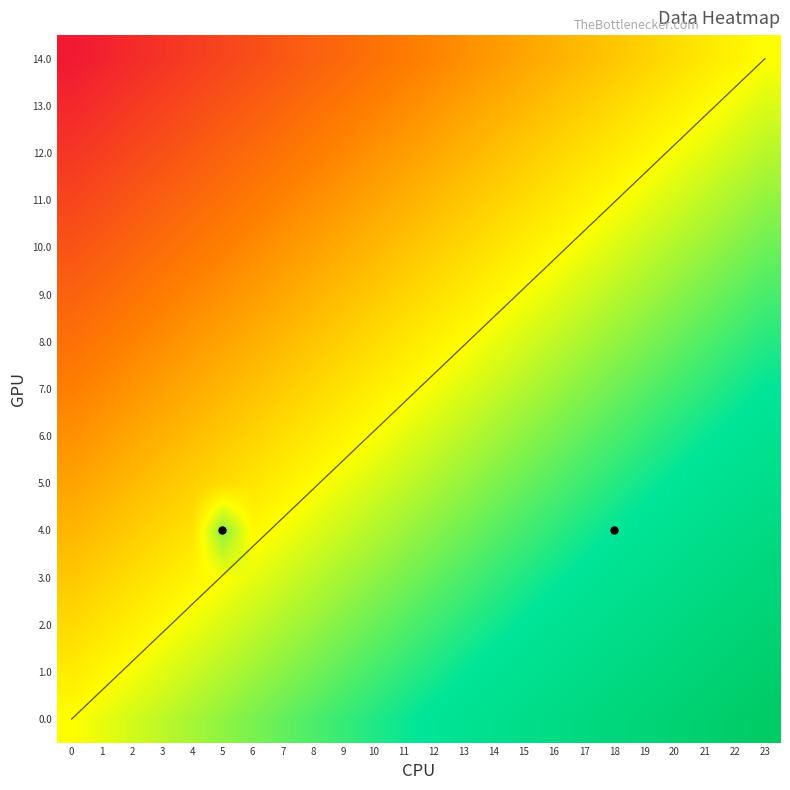

At which category is the sum across all series the highest?

23